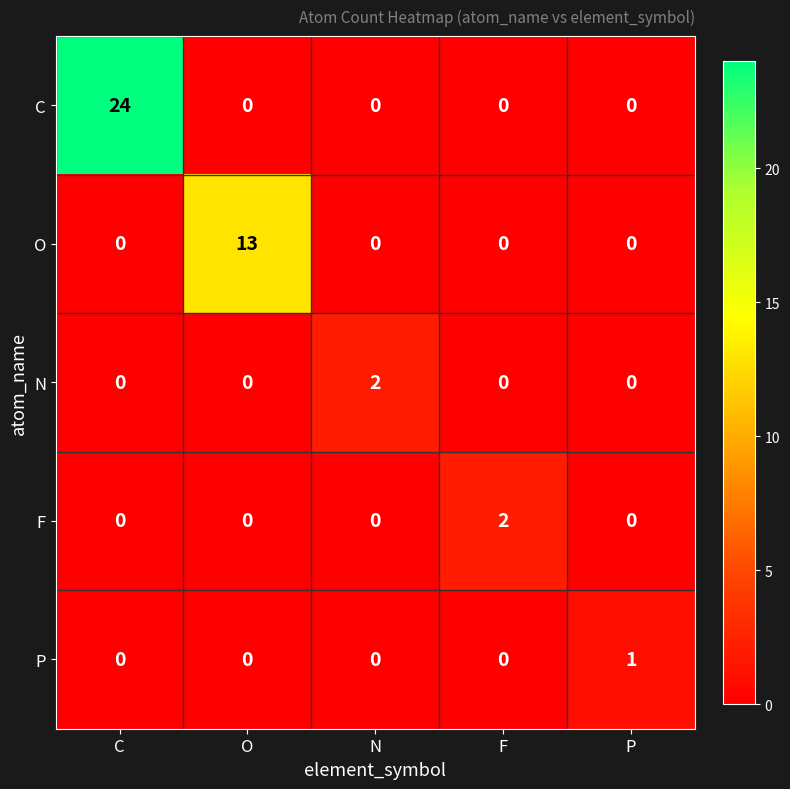

How many P values are between 0 and 1?

5